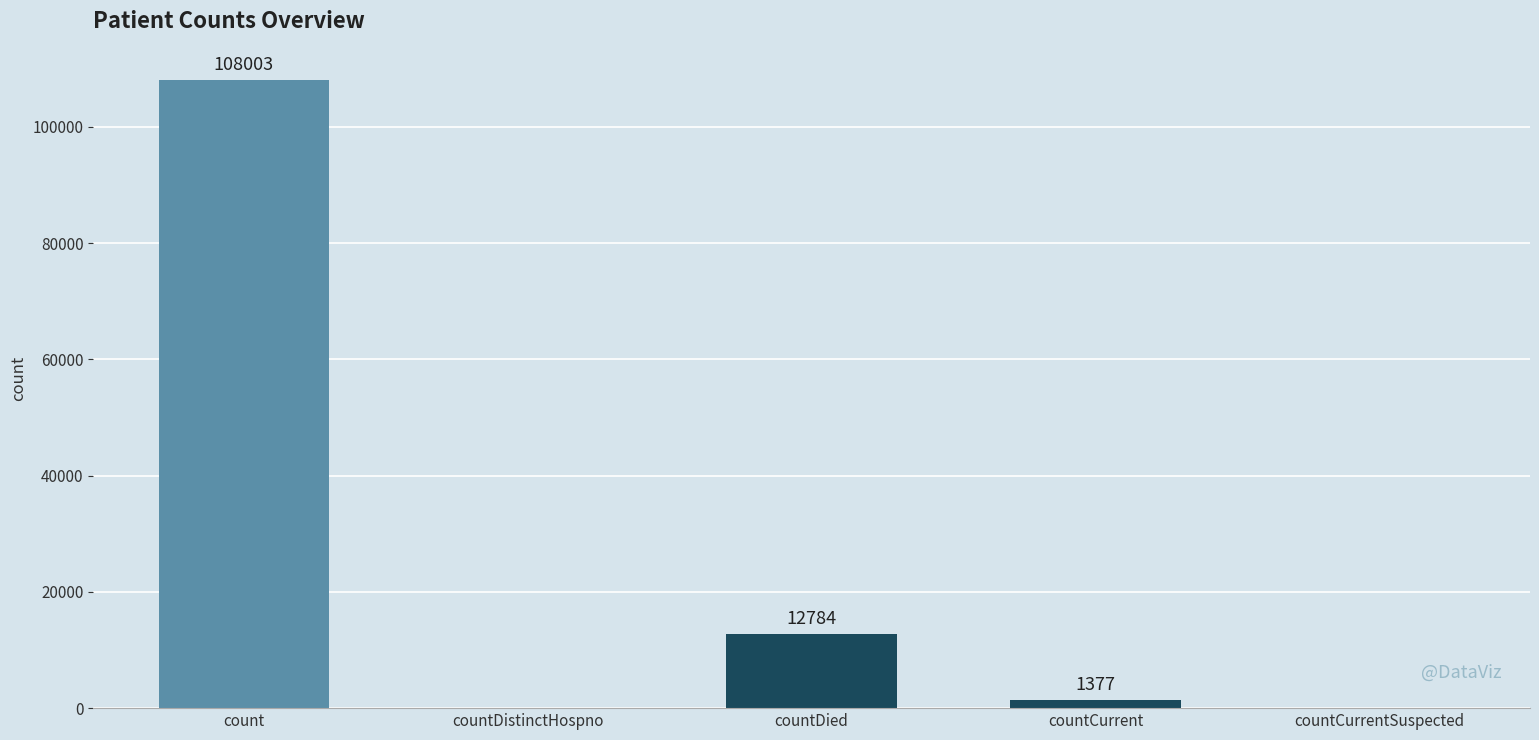

What is the maximum value shown in the chart?

108003